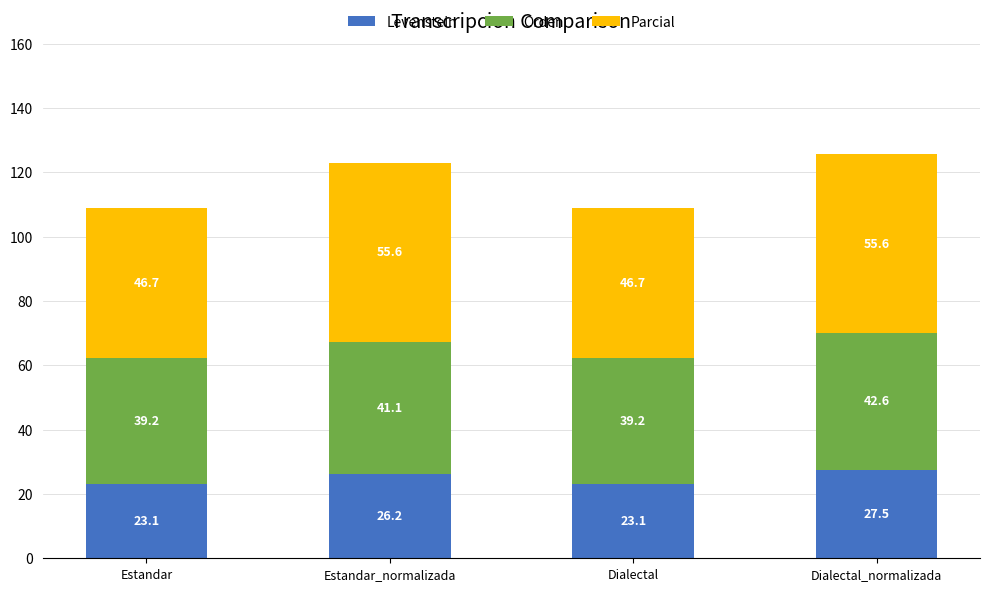

Does the chart contain stacked bars?

Yes